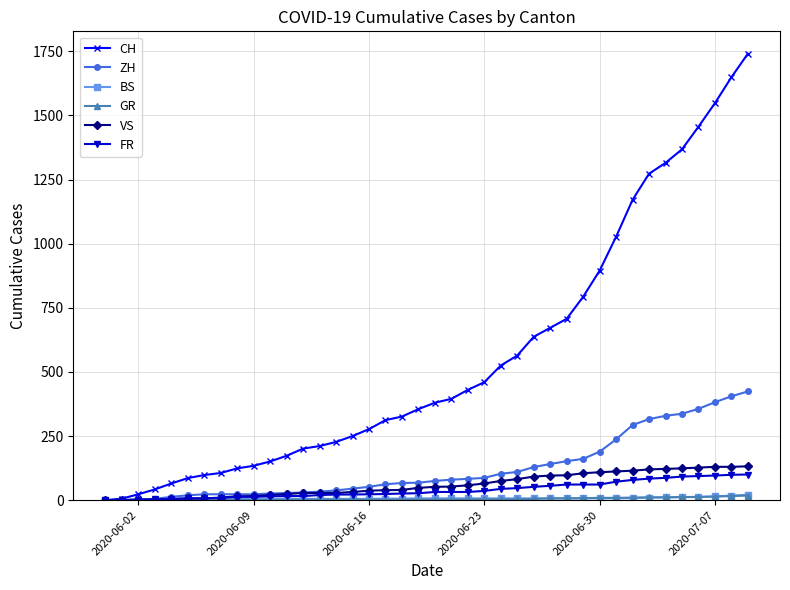

What is the maximum value for ZH?

424